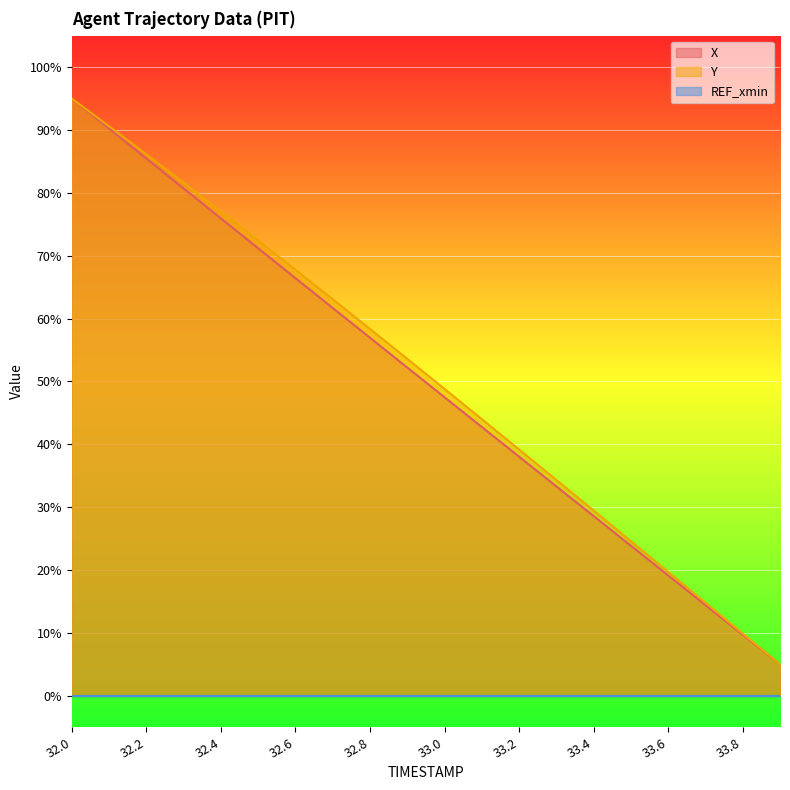

Does the chart display data point markers on the line(s)?

No